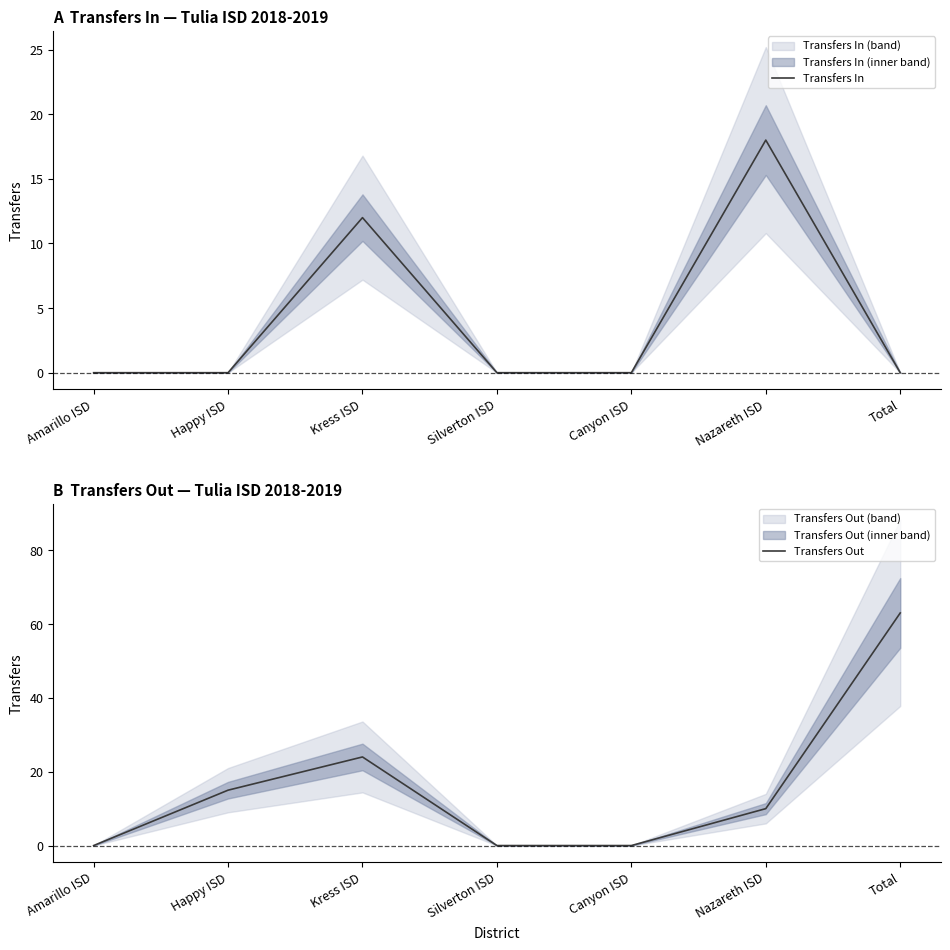

What is the label of the 4th point from the left?

Silverton ISD